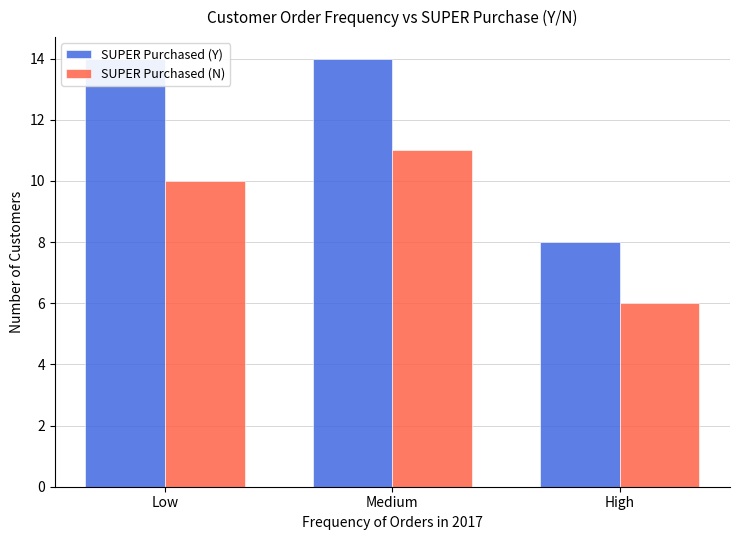

Rank the series at Low from lowest to highest value.

SUPER Purchased (N), SUPER Purchased (Y)